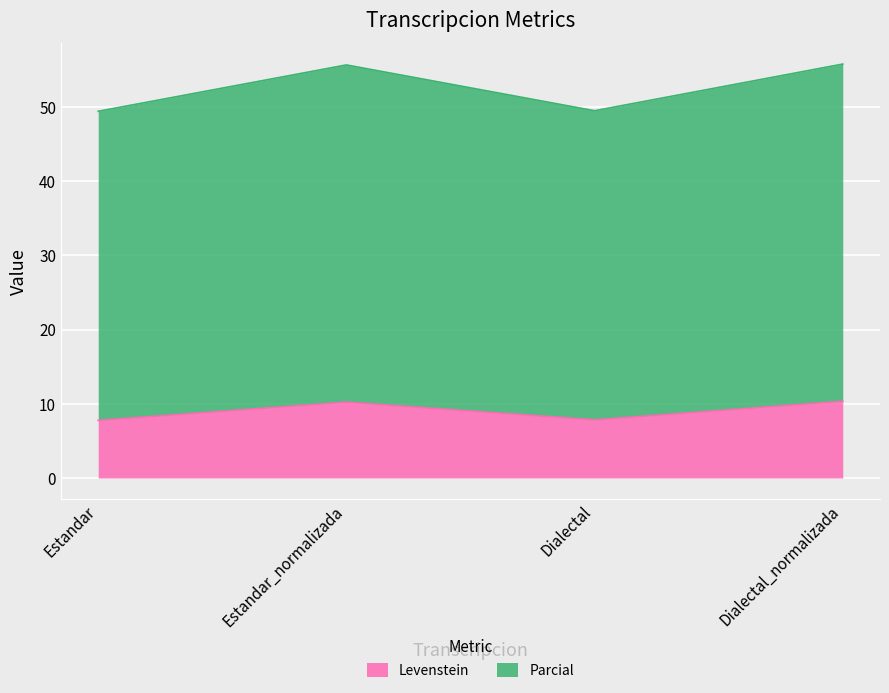

Rank the series at Dialectal_normalizada from highest to lowest value.

Parcial, Levenstein